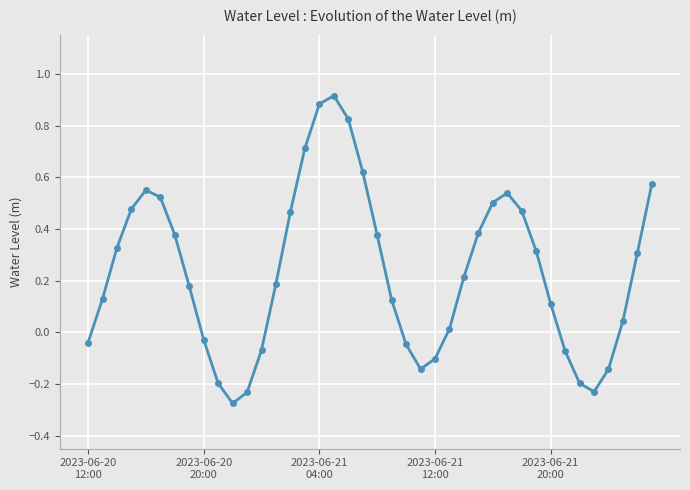

True or false: there are more than 2 points higher than both neighbors.

True